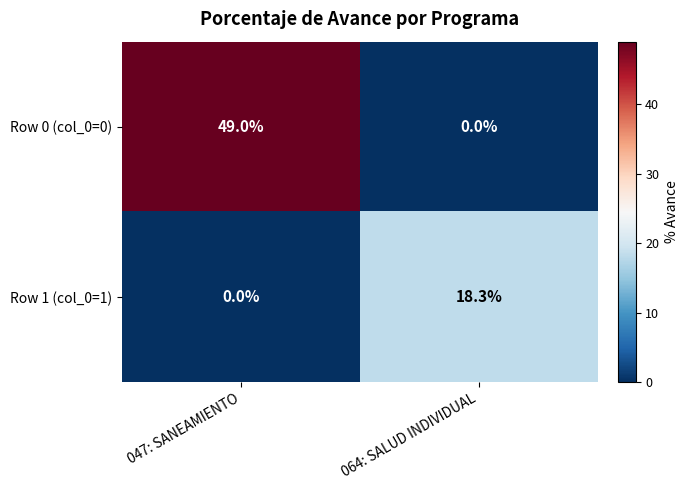

Which series has the largest total across all categories?

Row 0 (col_0=0)